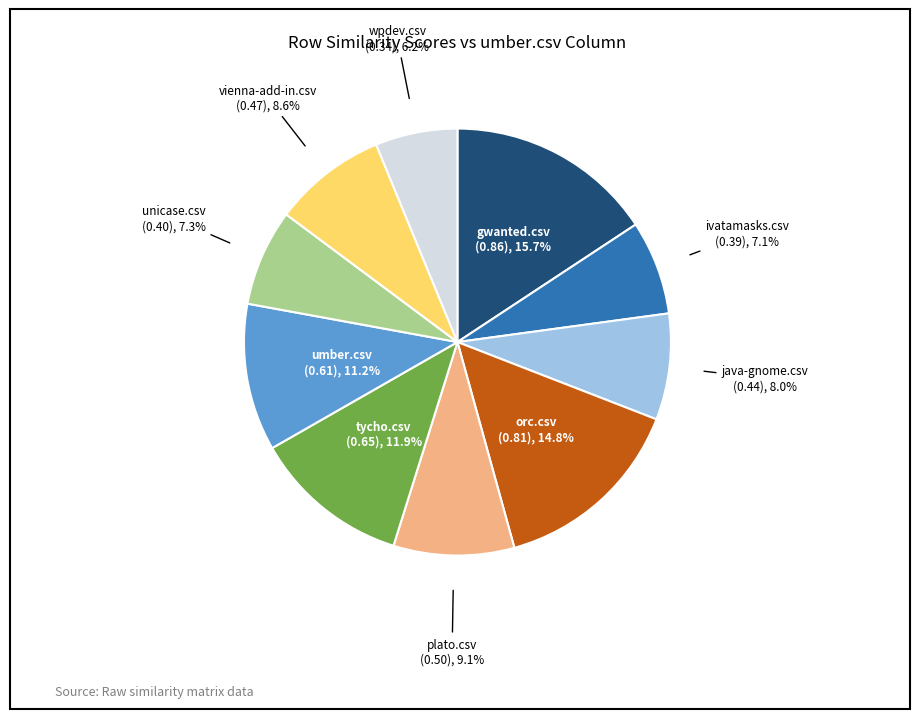

Does any single category account for the majority?

No